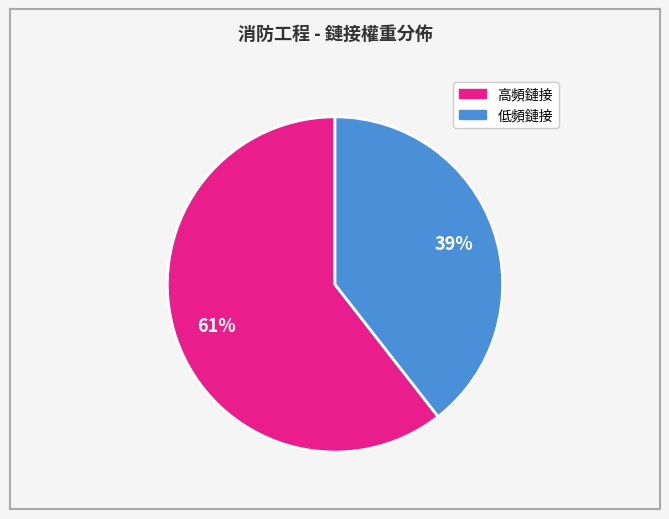

Is there any slice that represents more than half of the pie?

Yes